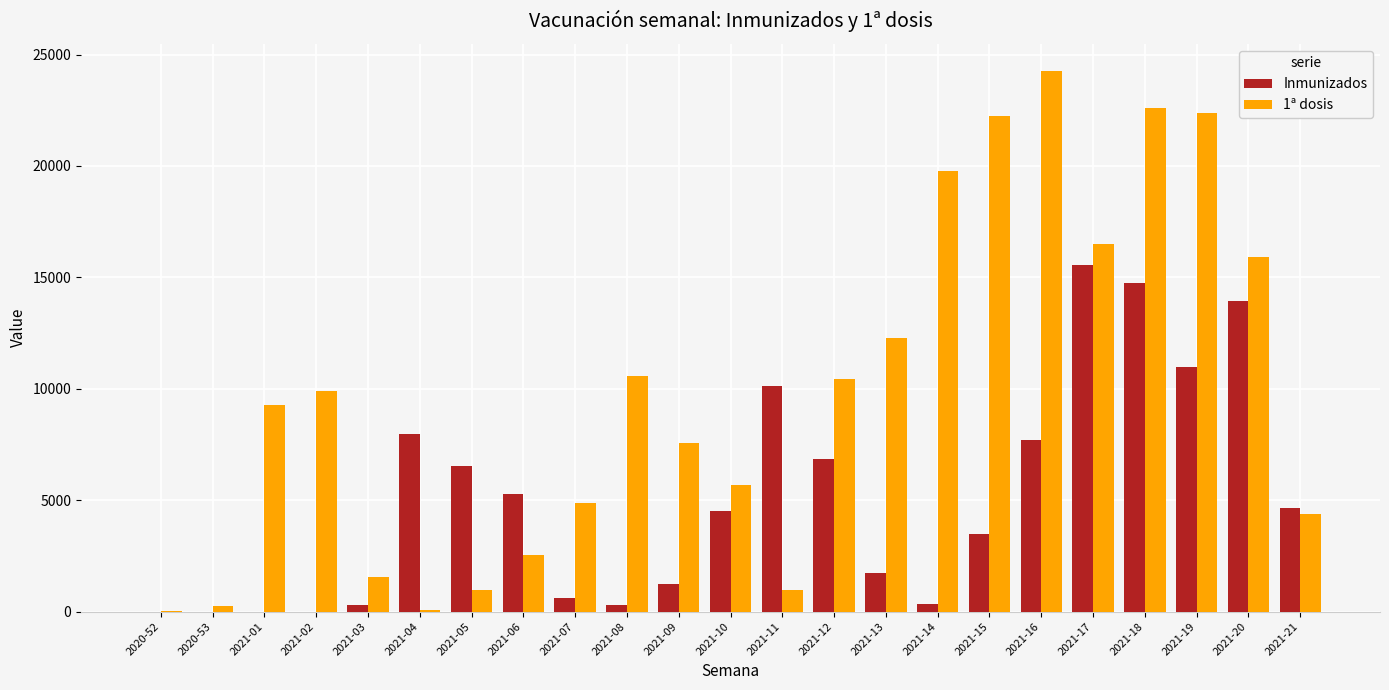

What are all the series names shown in the legend?

Inmunizados, 1ª dosis